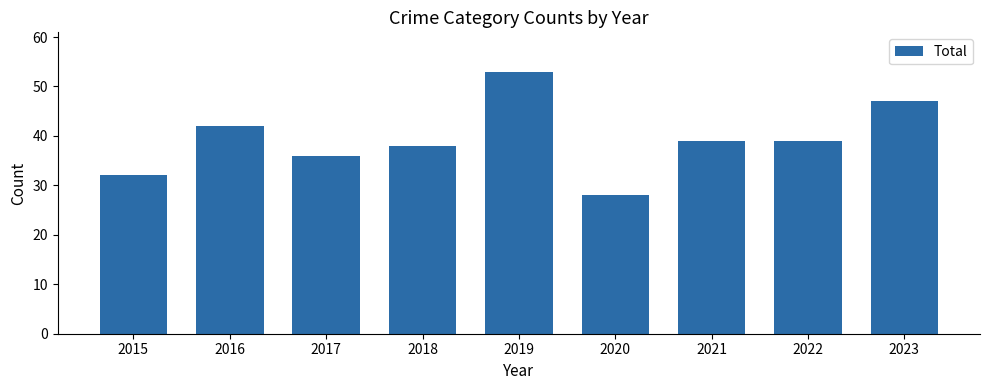

What is the ratio of the value at 2019 to the value at 2022?

1.4